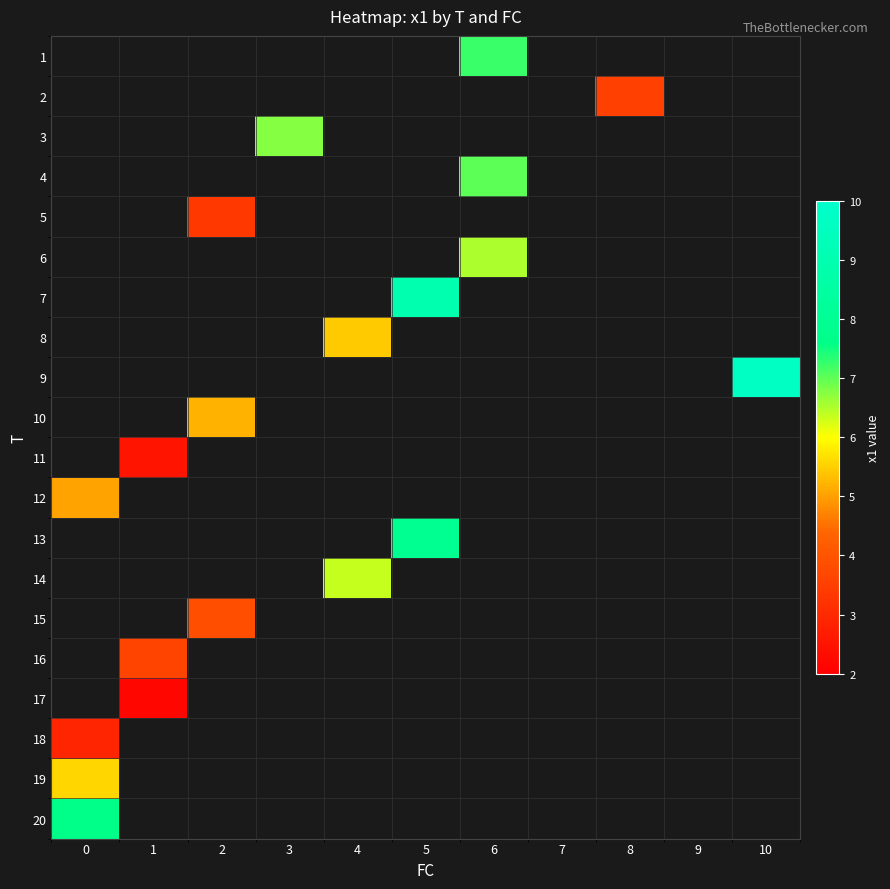

List the labels in order of 13 value, largest first.

0, 1, 2, 3, 4, 5, 6, 7, 8, 9, 10